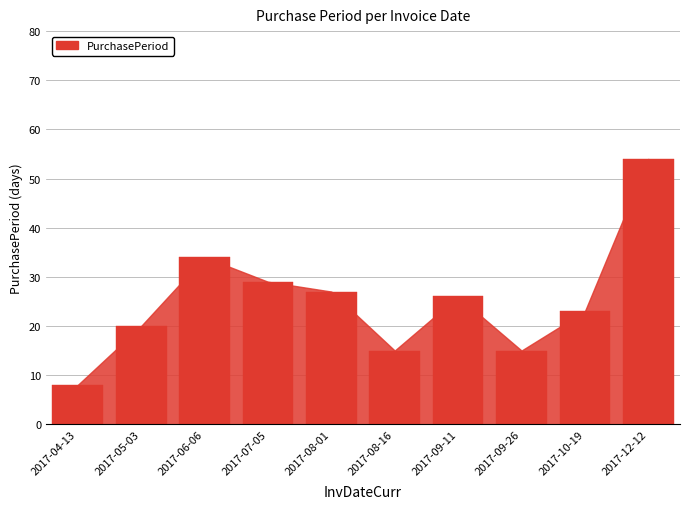

What is the change in value from 2017-09-26 to 2017-12-12?

+39